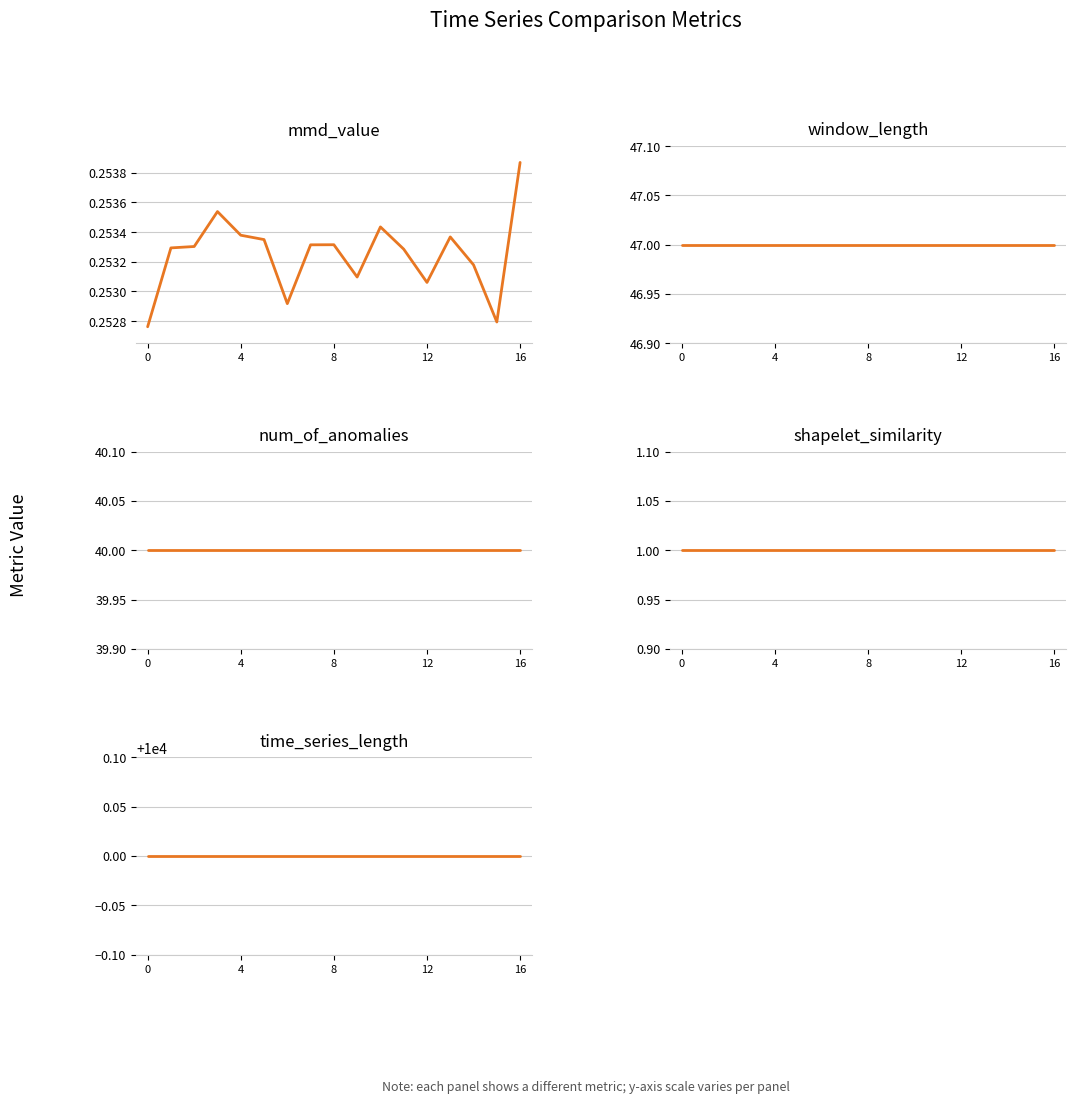

What is the sum of the num_of_anomalies values at 13 and 11?

80.0